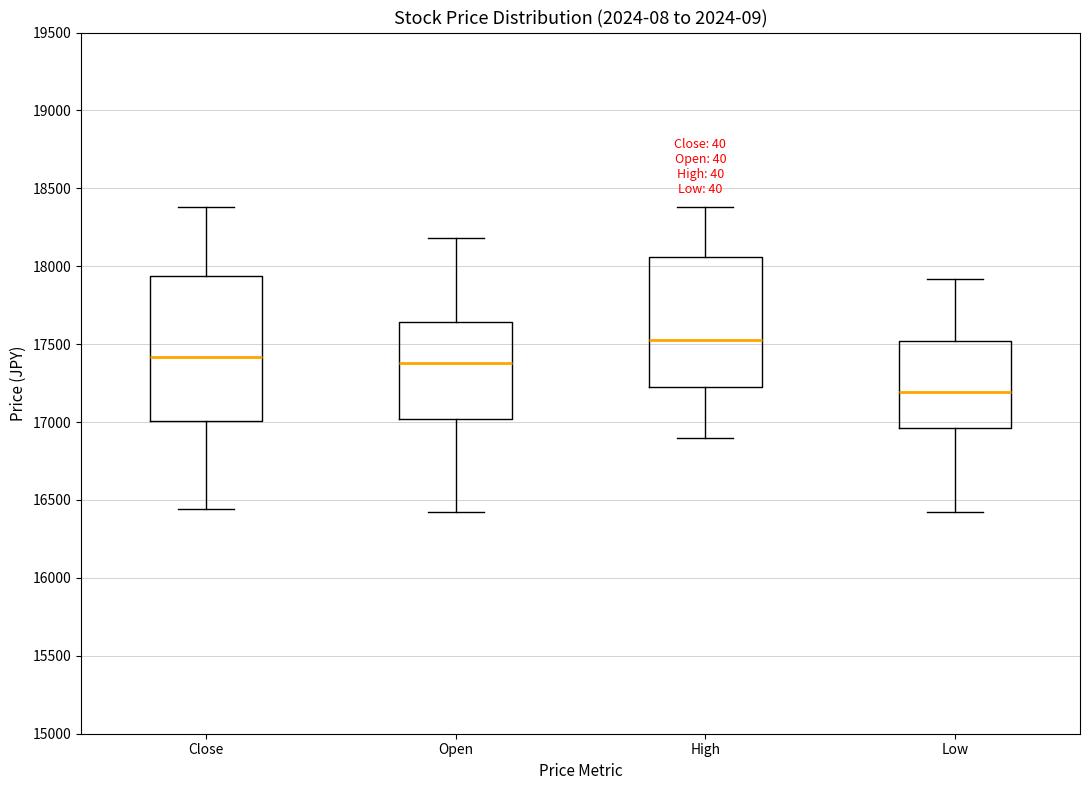

Which box has the lowest median line?

Low